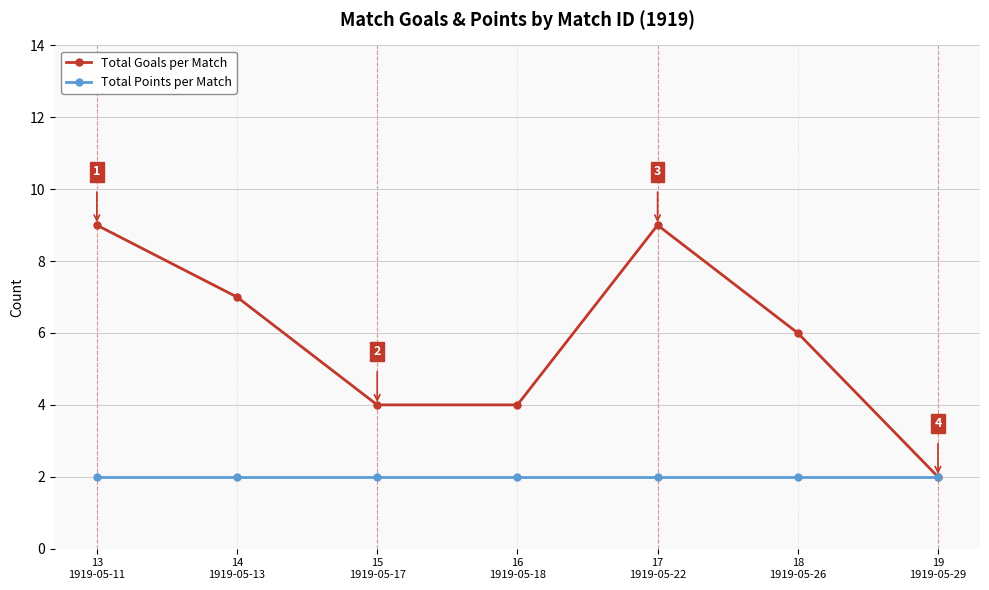

Which series has the largest total across all categories?

Total Goals per Match